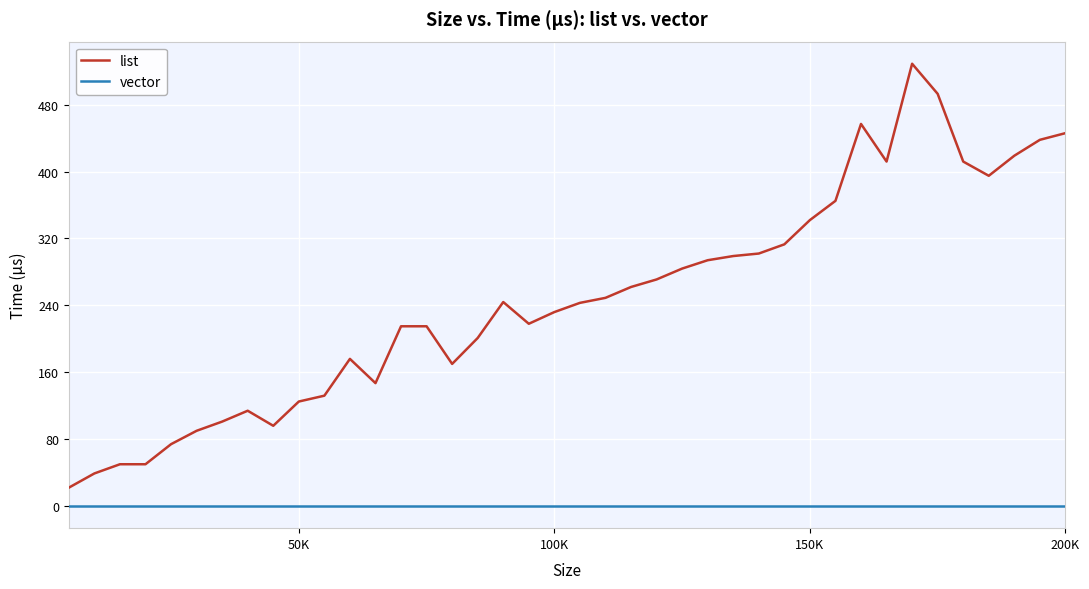

True or false: vector and list intersect in this chart.

False